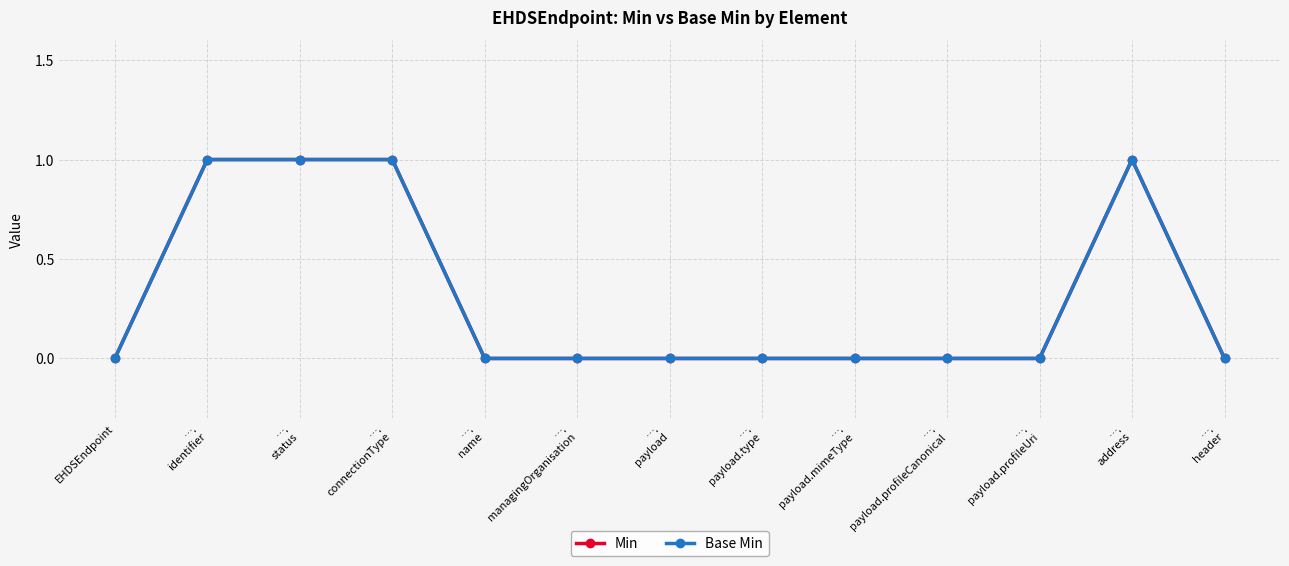

Which series has the largest total across all categories?

Min